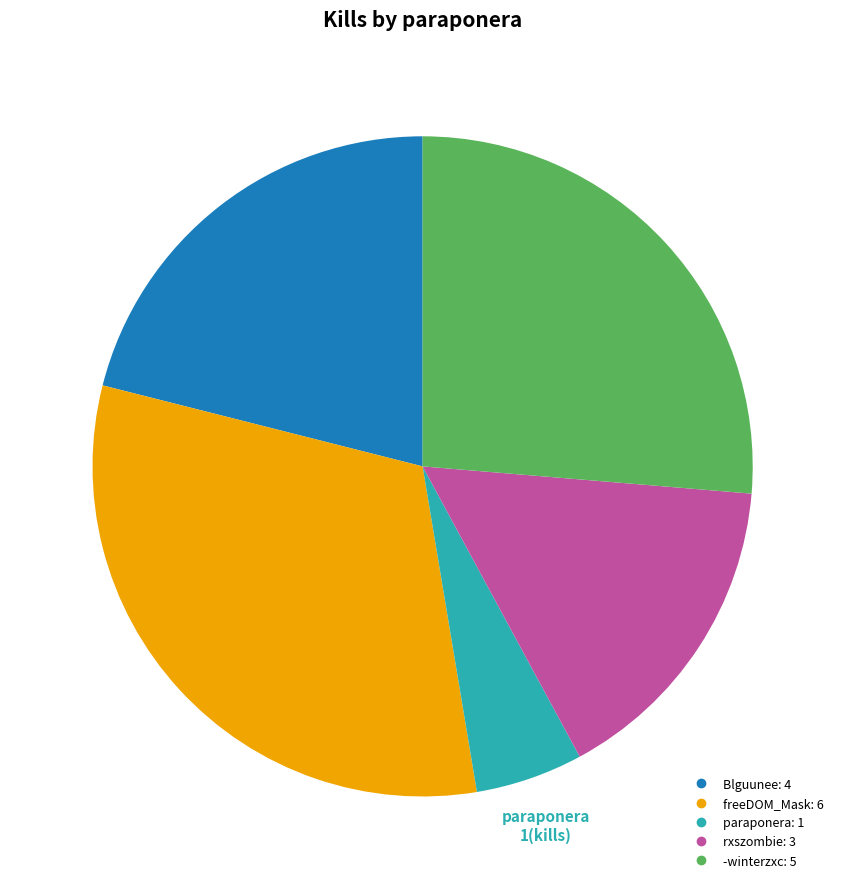

Count the number of slices in the pie.

5